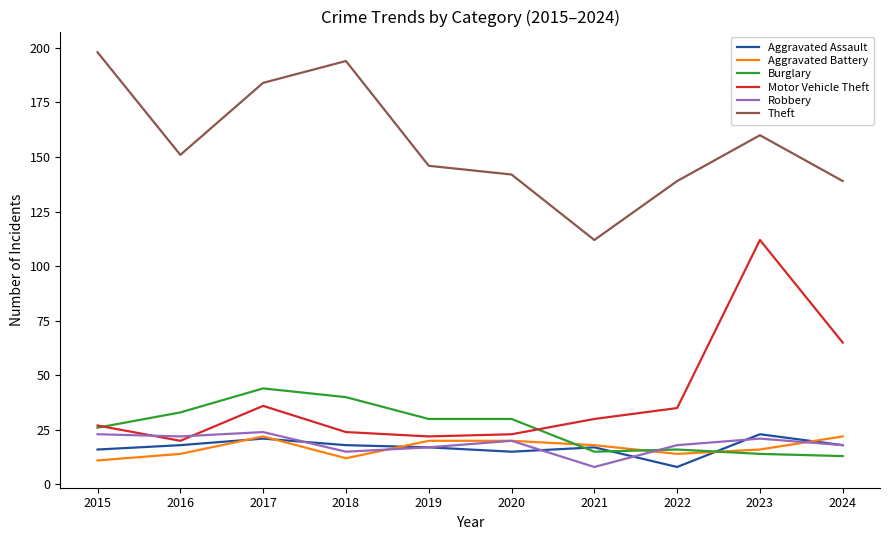

How many lines are shown in the chart?

6